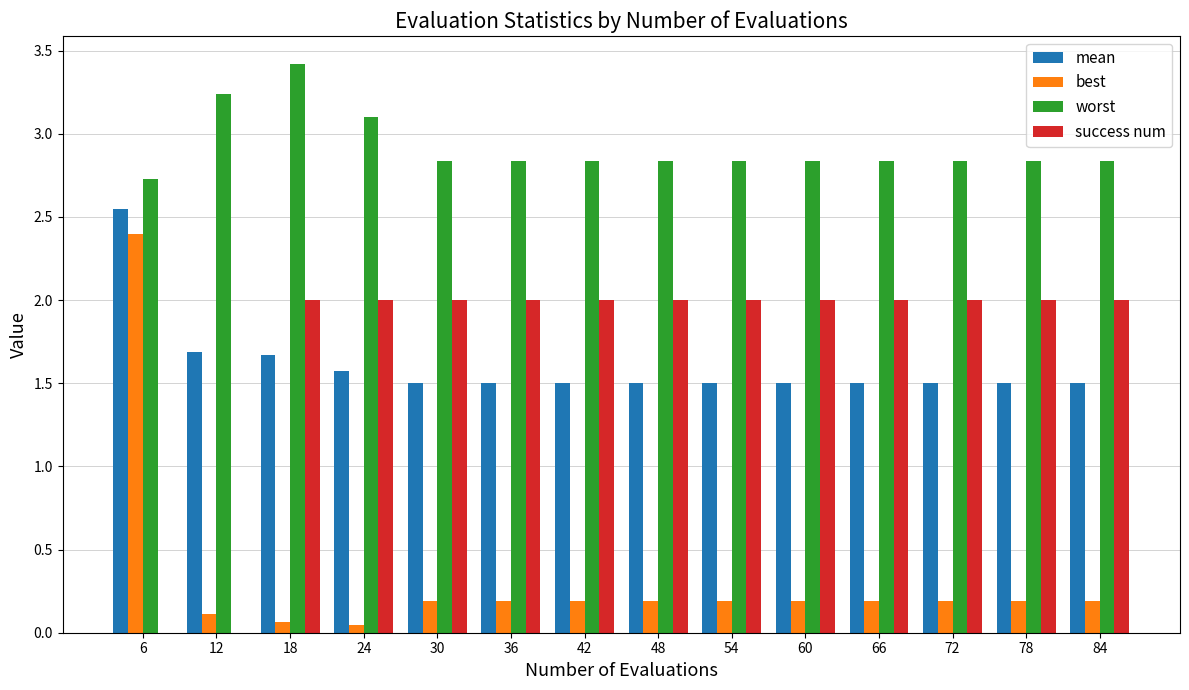

What is the sum of all best values?

4.5